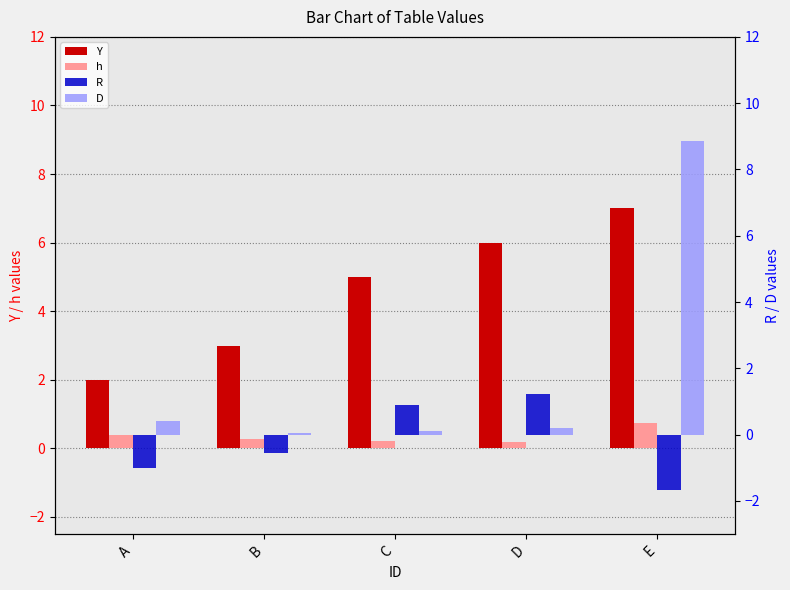

List the series in order of their peak value, highest first.

D, Y, R, h